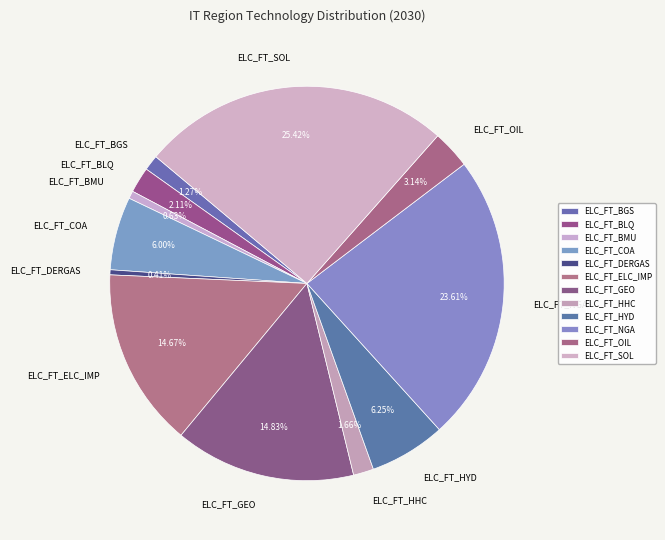

How much of the chart is everything except ELC_FT_ELC_IMP?

85.3%